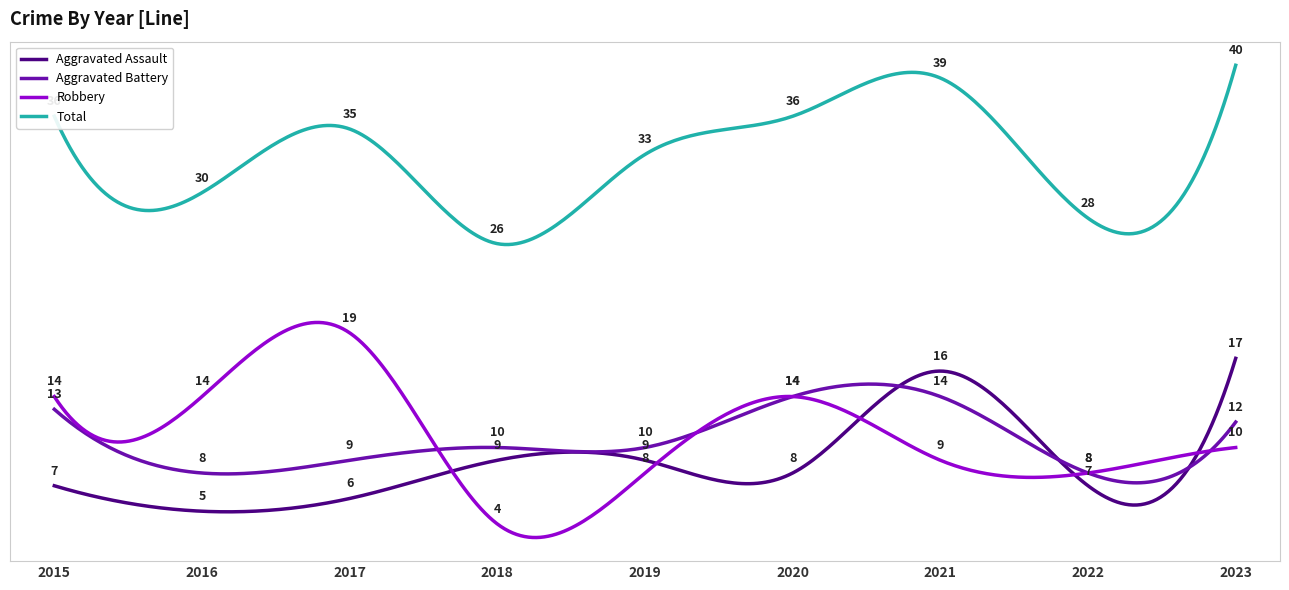

What are all the series names shown in the legend?

Aggravated Assault, Aggravated Battery, Robbery, Total